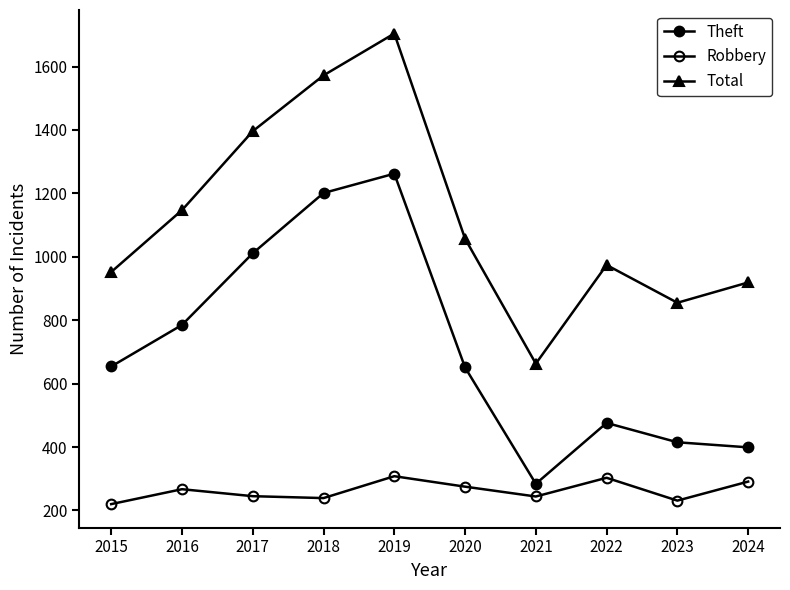

What is the difference between the maximum and minimum values in the Theft series?

978